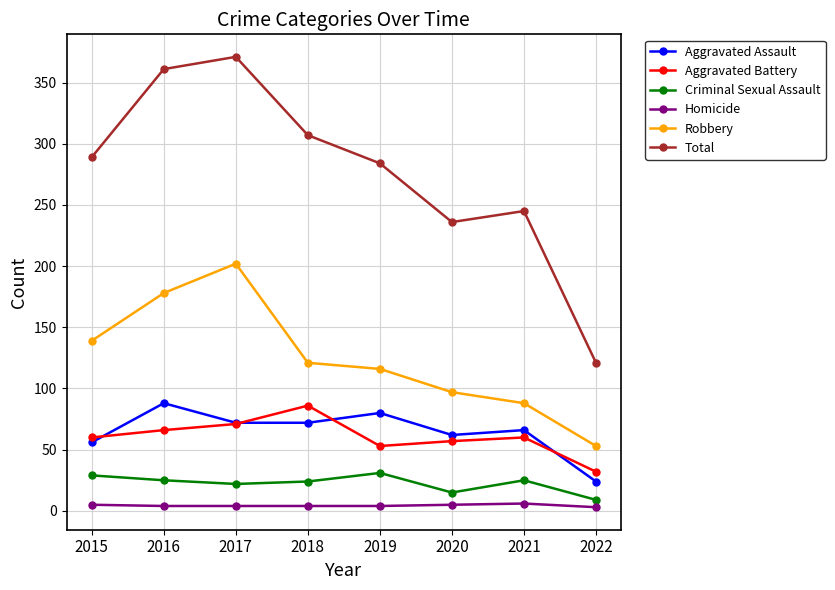

The value of Aggravated Battery at 2021 is 60. True or false?

True